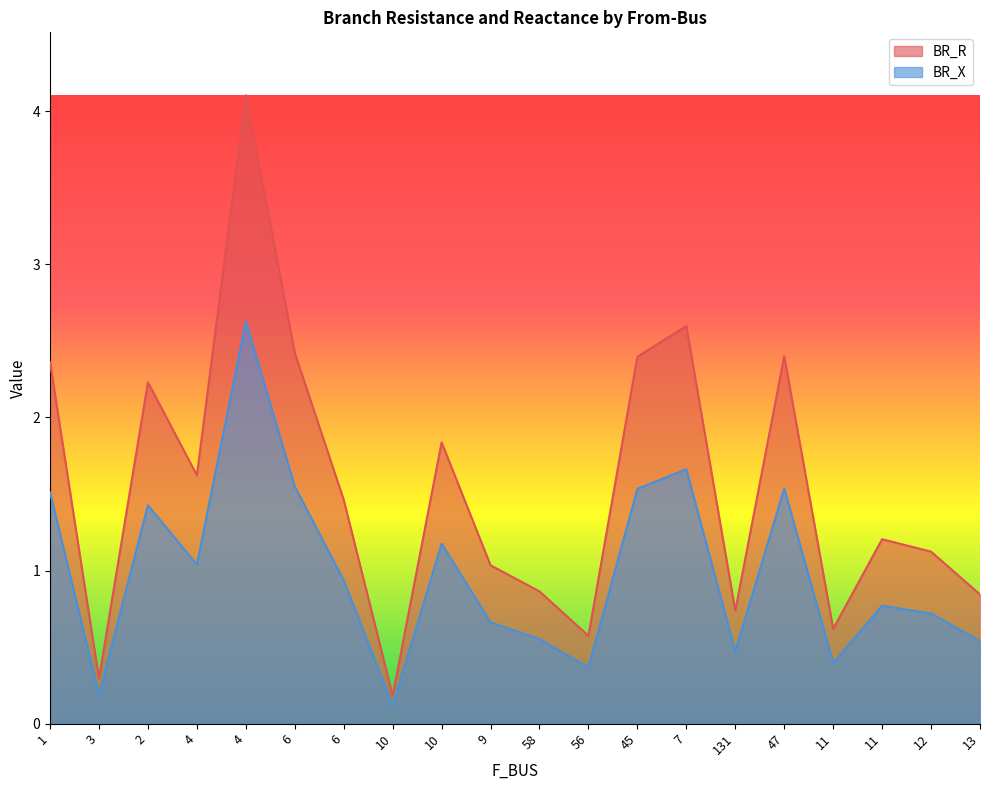

True or false: BR_X and BR_R cross at least once.

False